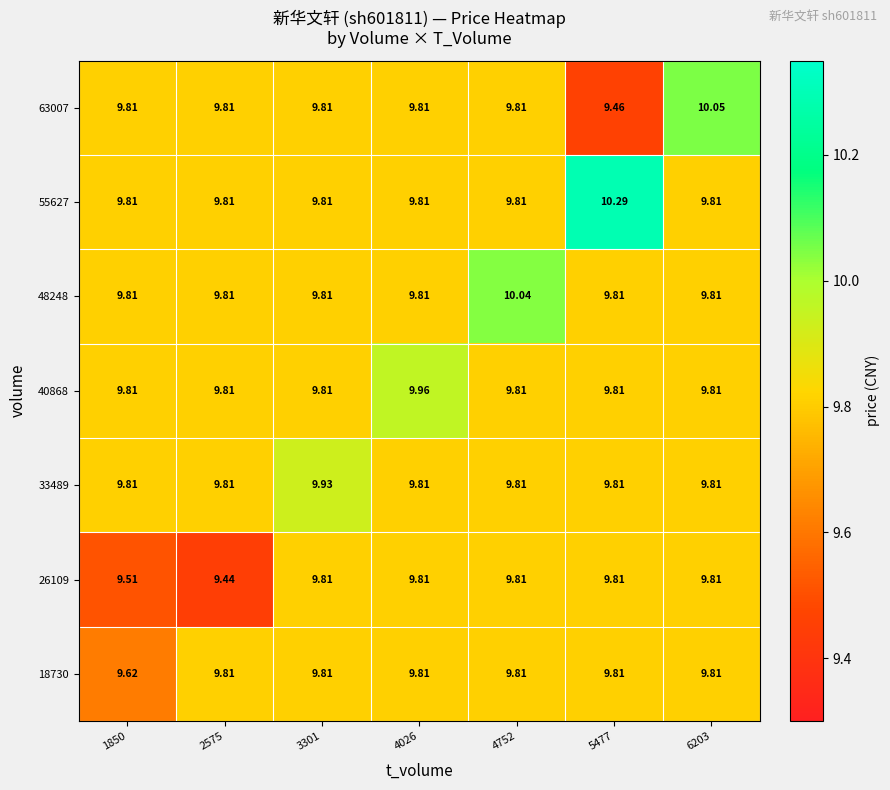

List the series in order of their peak value, highest first.

55627, 63007, 48248, 40868, 33489, 18730, 26109